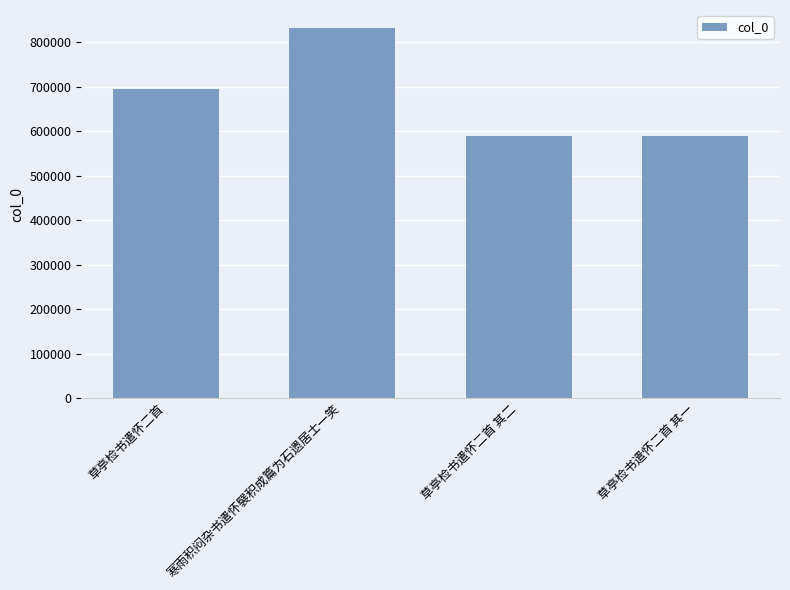

What is the value of the 1st bar from the left?

695151